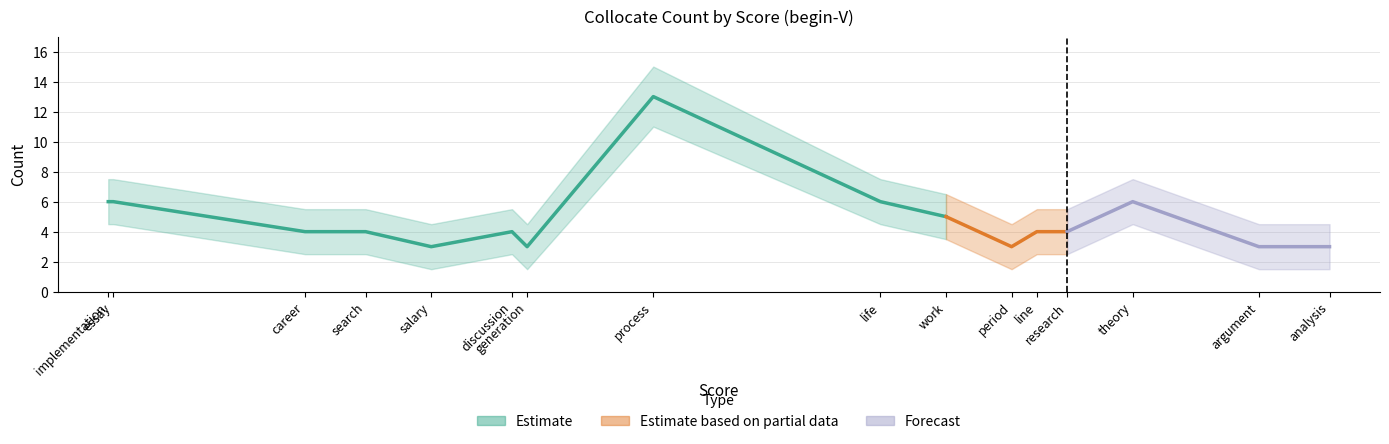

How many lines are shown in the chart?

3